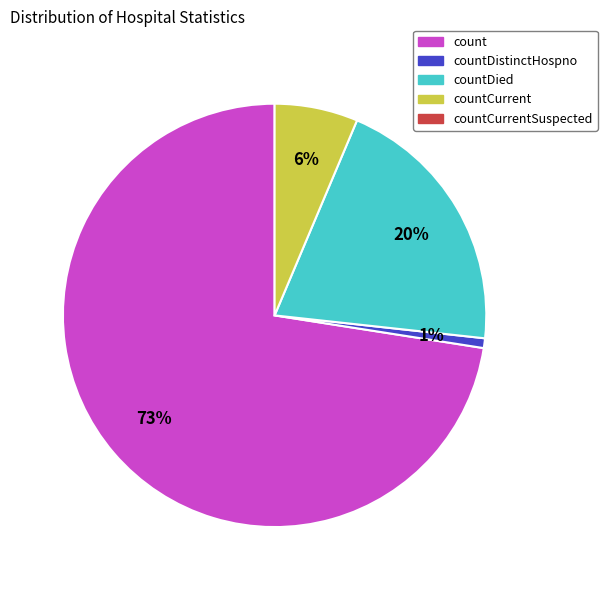

To the nearest percent, what is the difference between the largest and smallest slice percentages?

72%